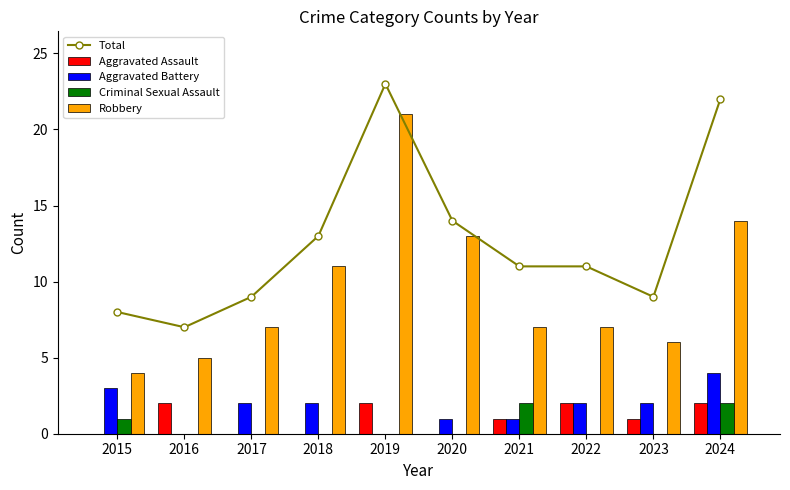

Which category has the lowest value in the Aggravated Assault series?

2015